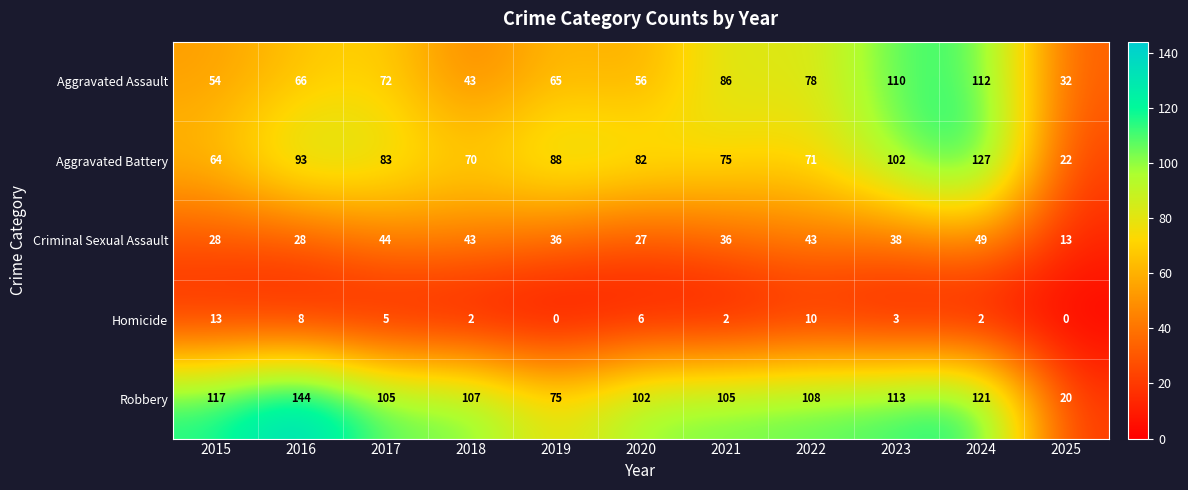

What is the difference between the second highest and second lowest values in the Robbery series?

46